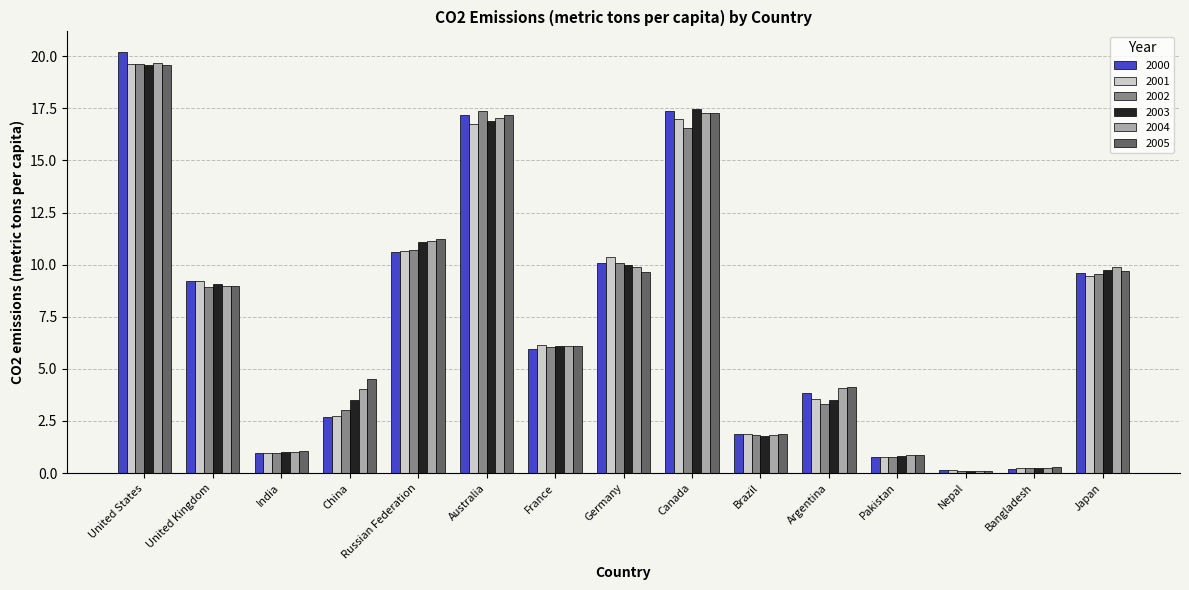

What is the spread (max minus min) of values at Russian Federation?

0.6